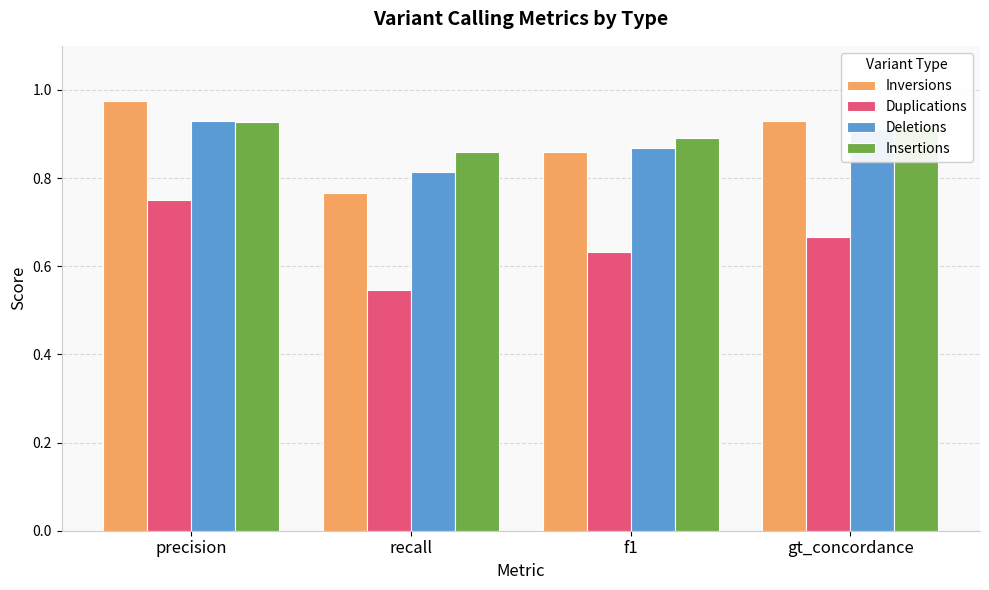

Count the Inversions values in the range 0 to 1.

4